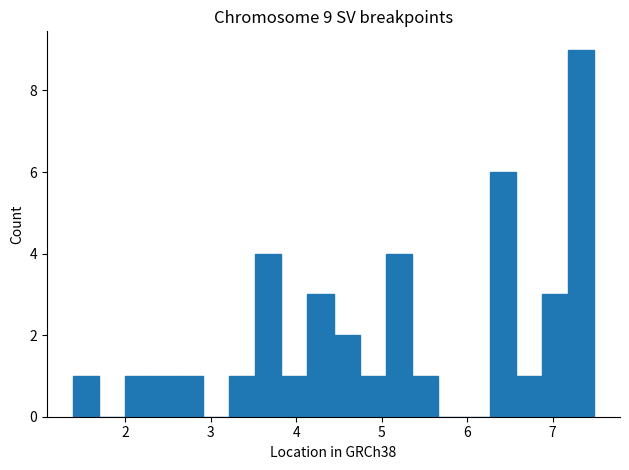

Around what value on the x-axis is the tallest bar? Give the approximate position of its centre, as read against the axis.

7.3